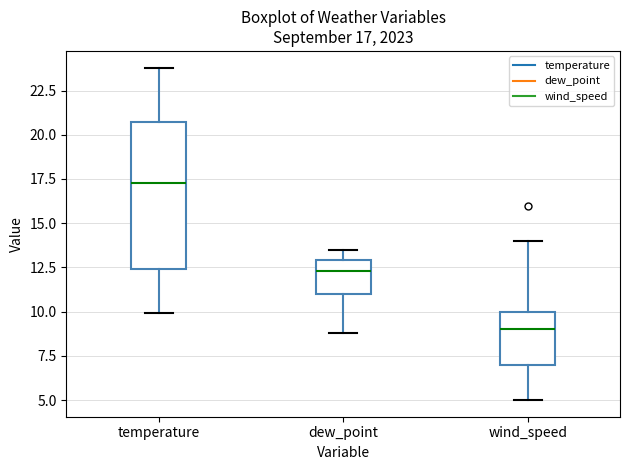

Which box is the tallest, from its lower edge to its upper edge?

temperature